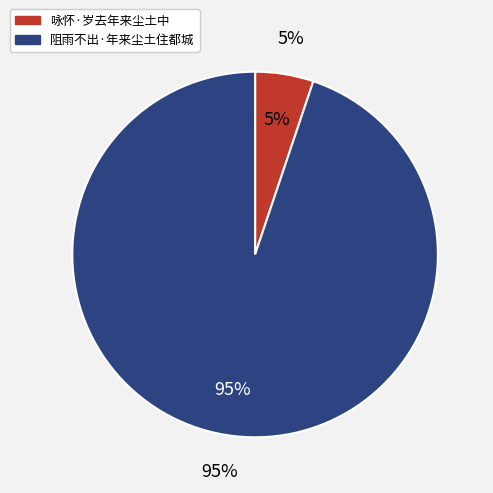

Which category has the biggest portion of the pie?

阻雨不出·年来尘土住都城